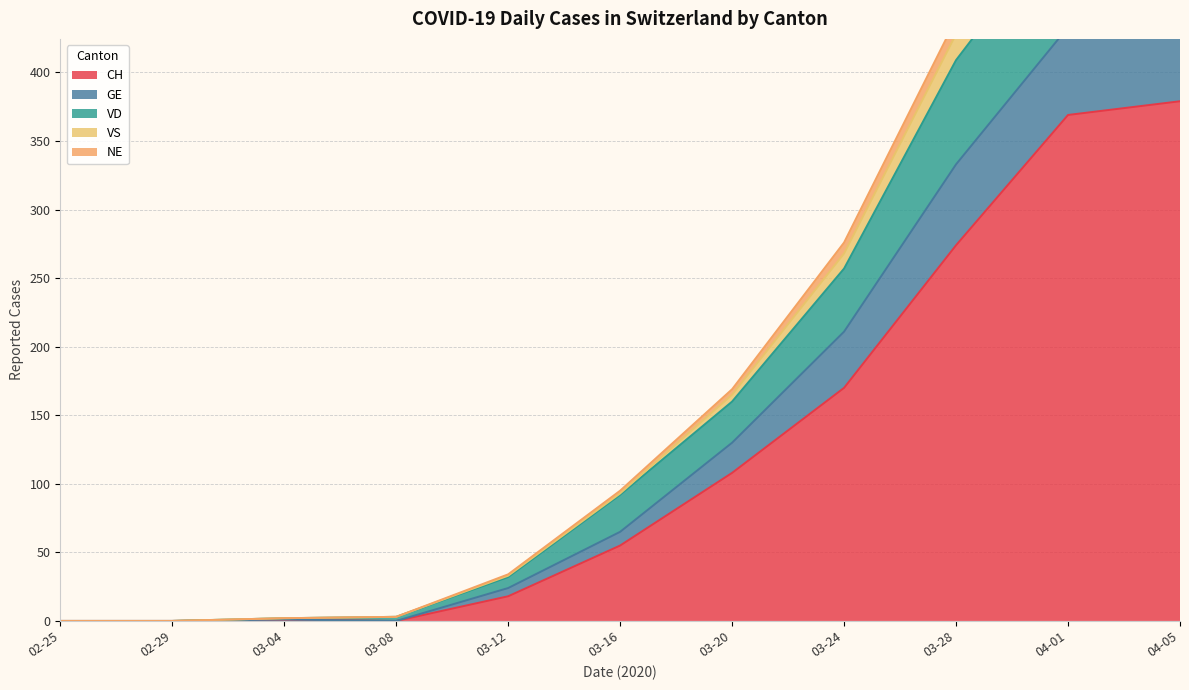

Is it true that CH equals 170 at 03-24?

True